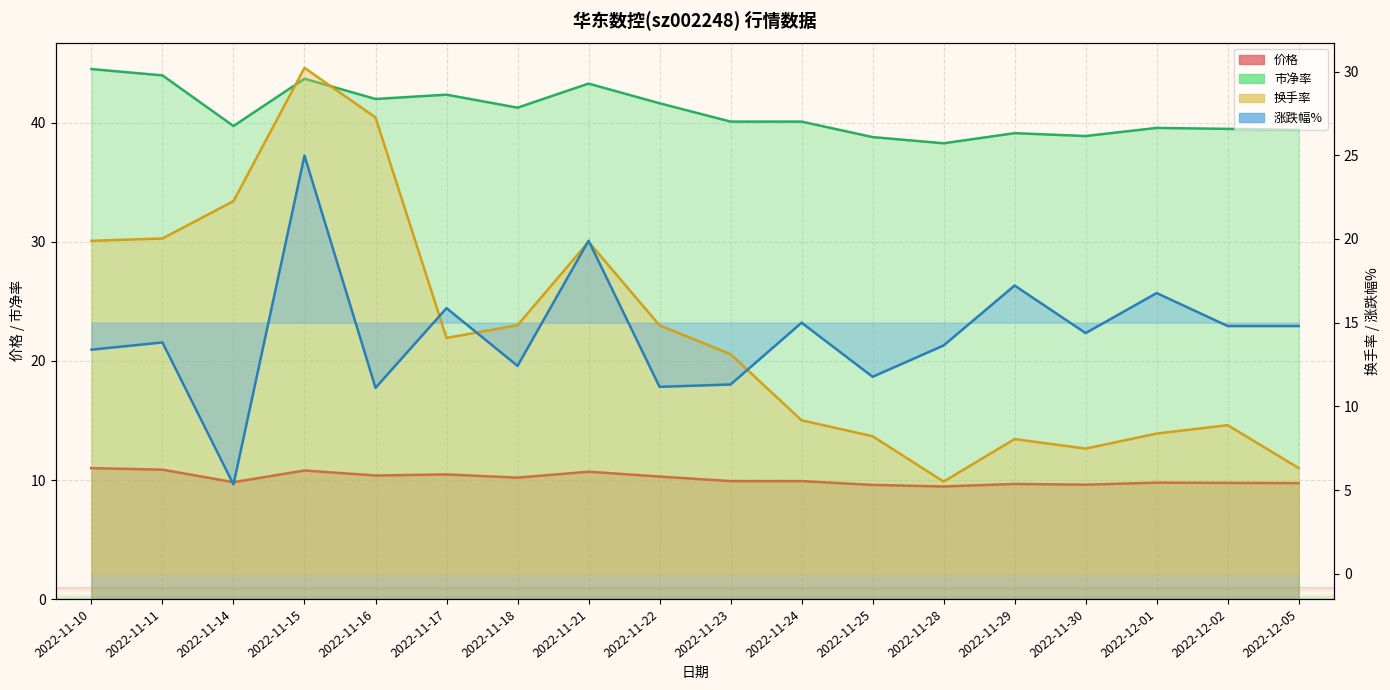

List the labels in order of 市净率 value, smallest first.

2022-11-28, 2022-11-25, 2022-11-30, 2022-11-29, 2022-12-05, 2022-12-02, 2022-12-01, 2022-11-14, 2022-11-23, 2022-11-24, 2022-11-18, 2022-11-22, 2022-11-16, 2022-11-17, 2022-11-21, 2022-11-15, 2022-11-11, 2022-11-10